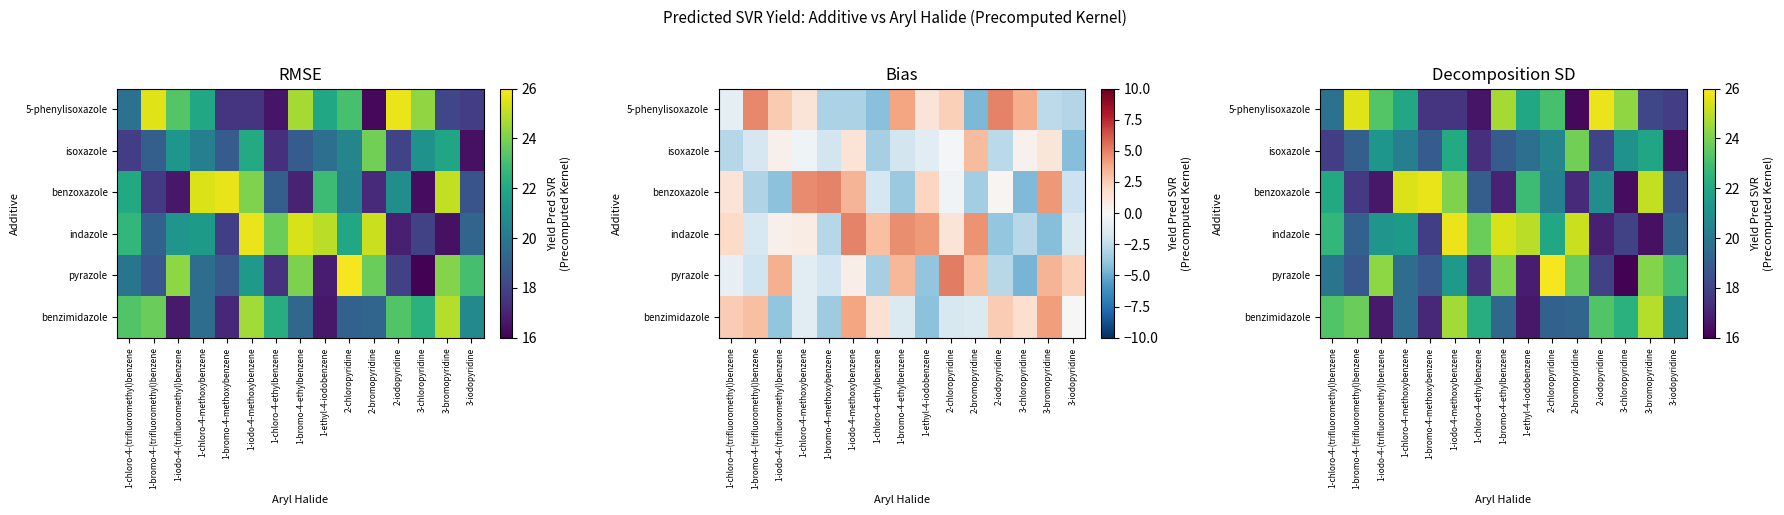

The isoxazole series shows 29.4 at 1-iodo-4-(trifluoromethyl)benzene. True or false?

False